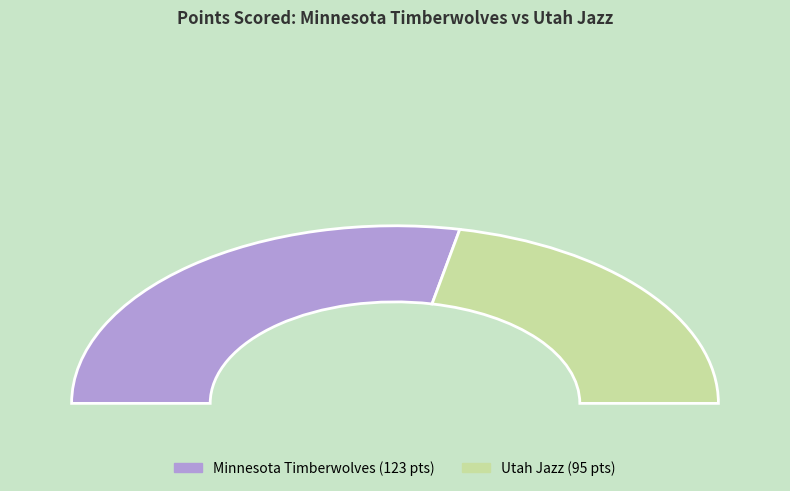

To the nearest percent, what percentage of the pie is Minnesota Timberwolves?

56%